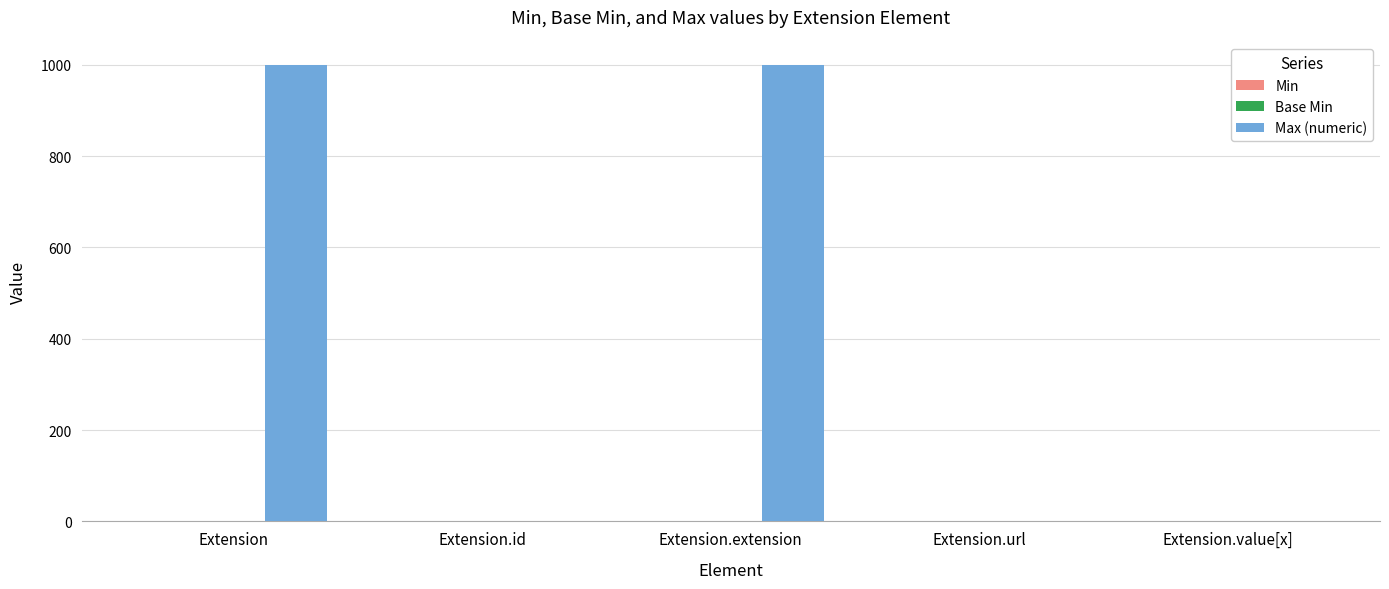

What is the sum of the Max (numeric) values at Extension and Extension.extension?

1998